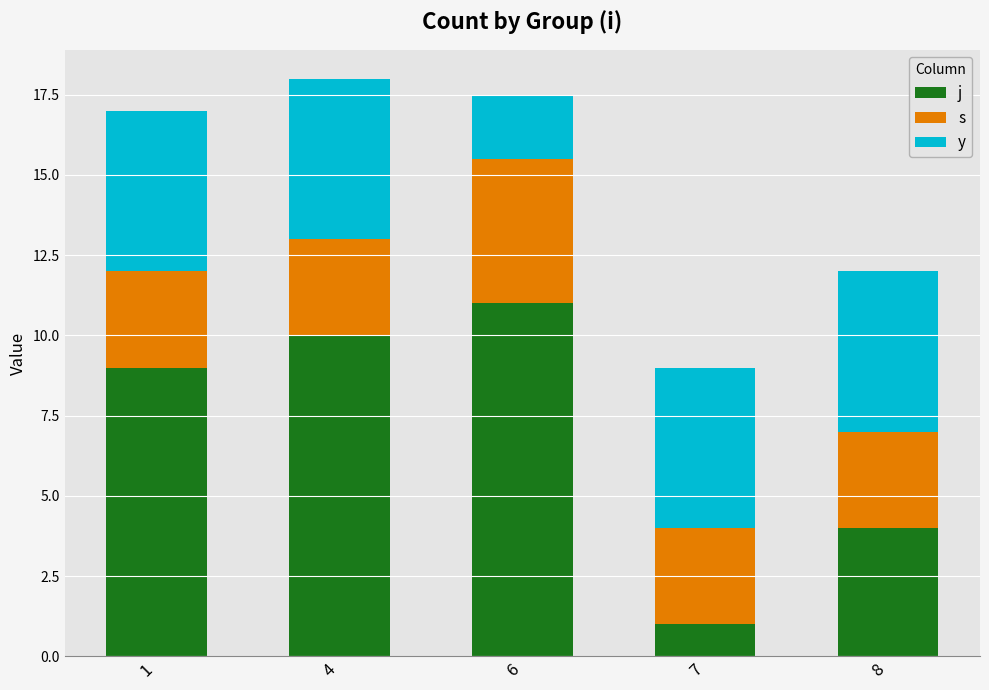

What is the total value across all series at 4?

18.0